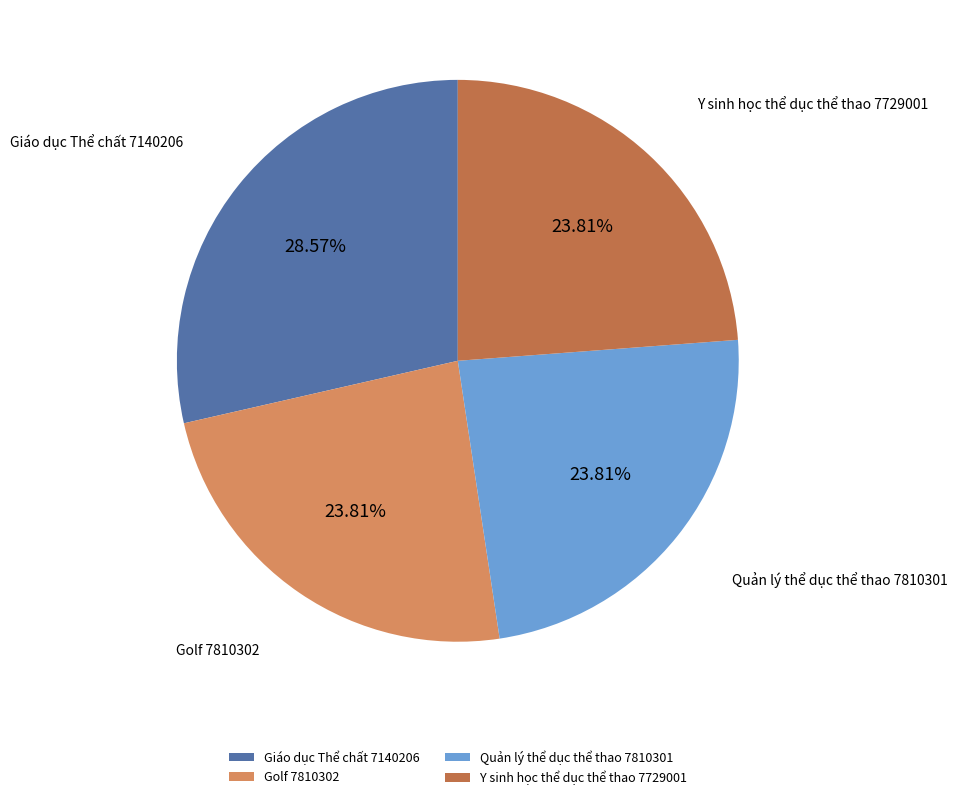

Does any single category account for the majority?

No